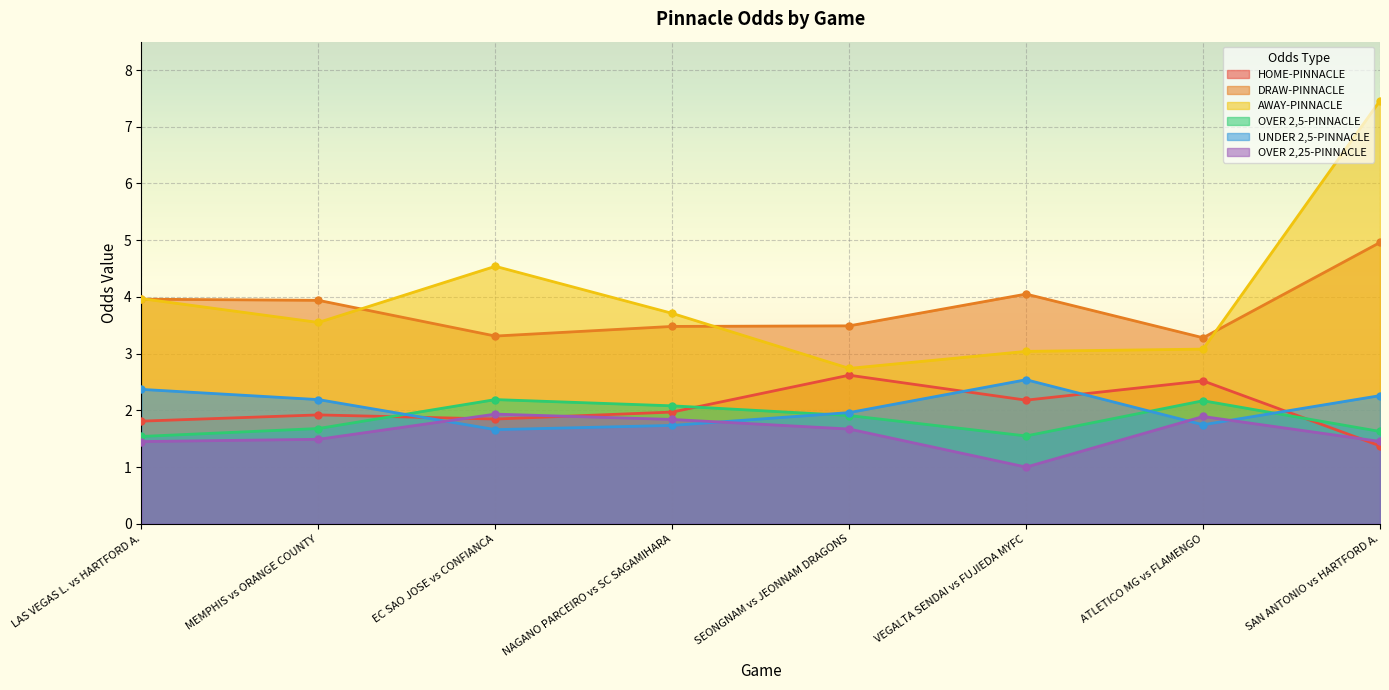

List the labels in order of HOME-PINNACLE value, smallest first.

SAN ANTONIO vs HARTFORD A., LAS VEGAS L. vs HARTFORD A., EC SAO JOSE vs CONFIANCA, MEMPHIS vs ORANGE COUNTY, NAGANO PARCEIRO vs SC SAGAMIHARA, VEGALTA SENDAI vs FUJIEDA MYFC, ATLETICO MG vs FLAMENGO, SEONGNAM vs JEONNAM DRAGONS